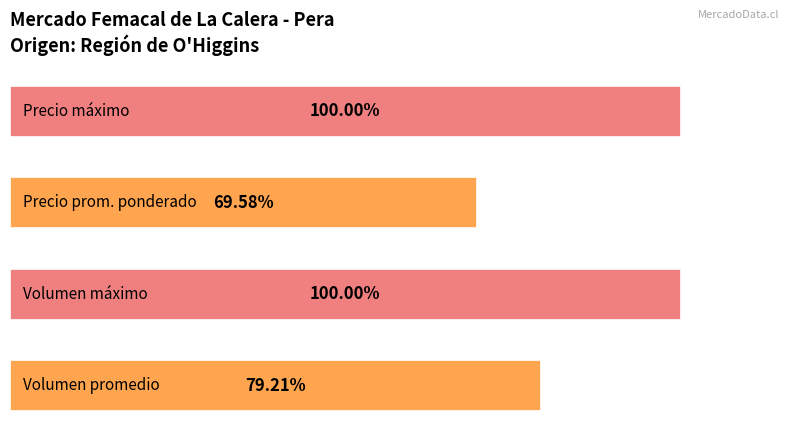

At which category does the chart reach its peak across all series?

1